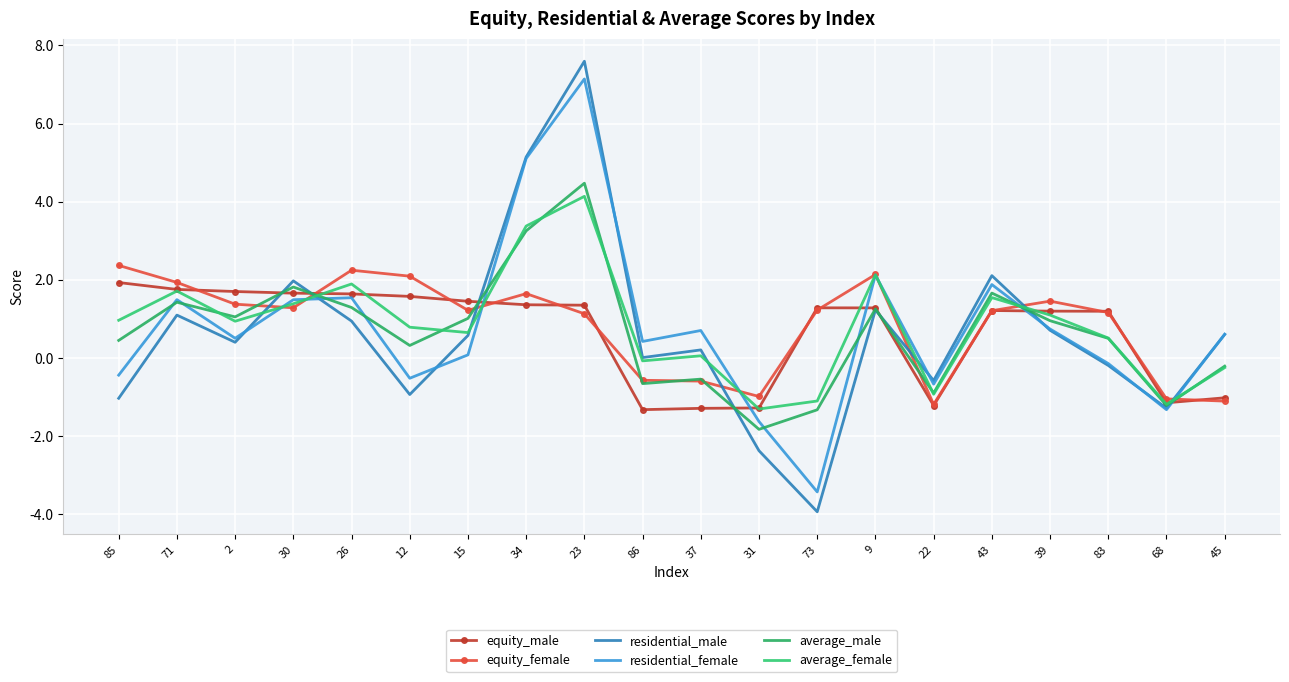

Where do residential_female and average_male first cross each other?

85 and 71